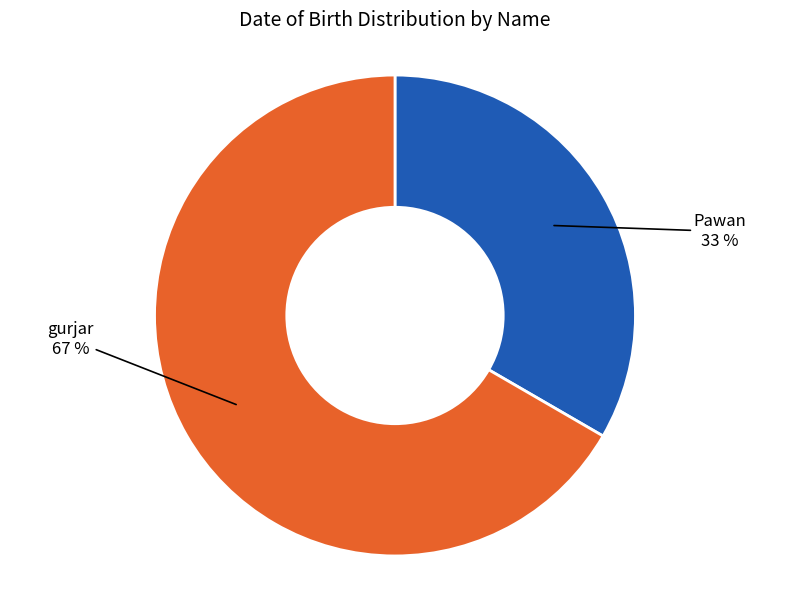

Does any single category account for the majority?

Yes